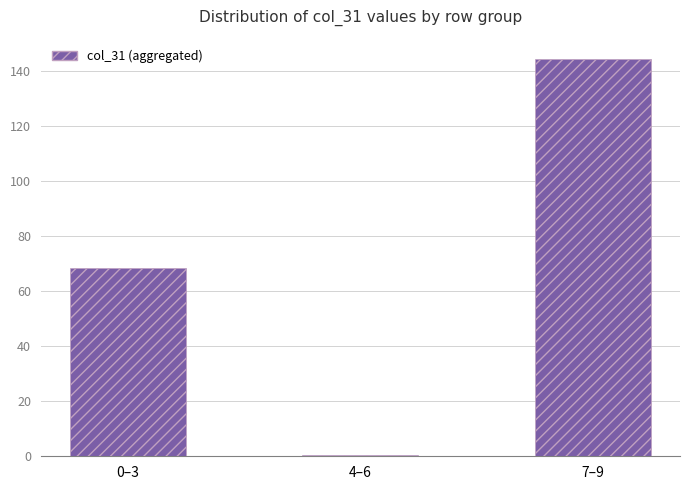

Reading left to right, what are all the values shown in this chart?

0–3=68.4	4–6=0.6	7–9=144.7